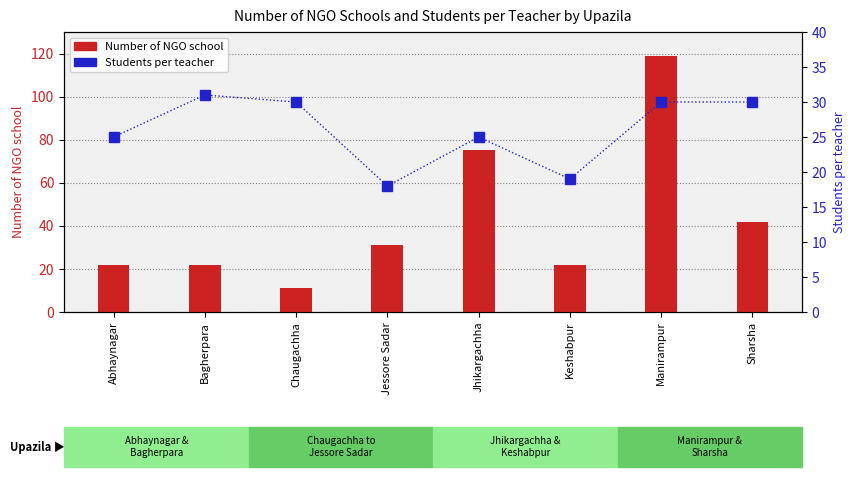

What is the sum of all Students per teacher values?

208